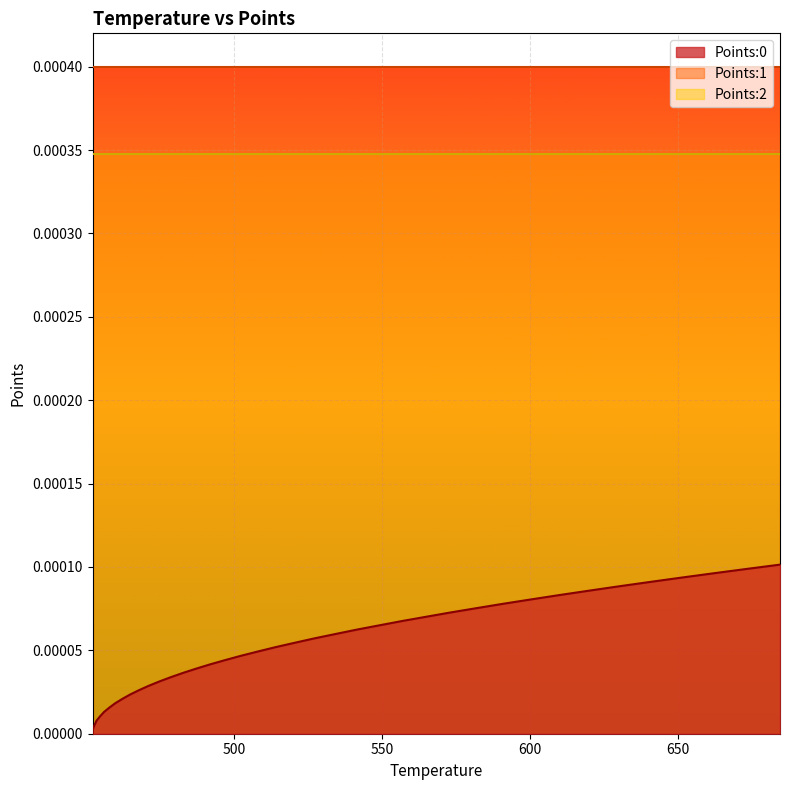

True or false: Points:0 and Points:2 intersect in this chart.

False